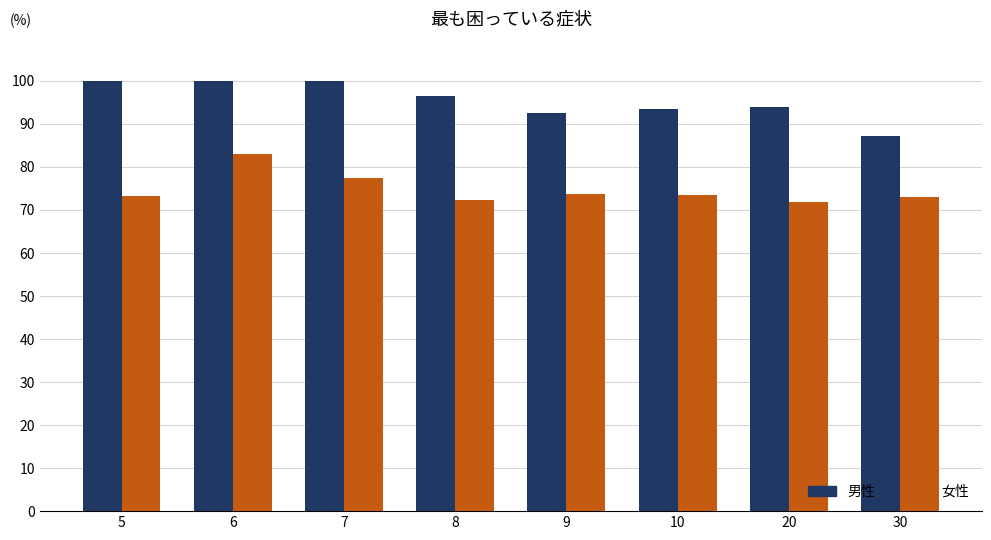

Reading left to right, transcribe all the data shown in this chart.

男性: 5=1.0	6=1.0	7=1.0	8=1.0	9=0.9	10=0.9	20=0.9	30=0.9
女性: 5=0.7	6=0.8	7=0.8	8=0.7	9=0.7	10=0.7	20=0.7	30=0.7